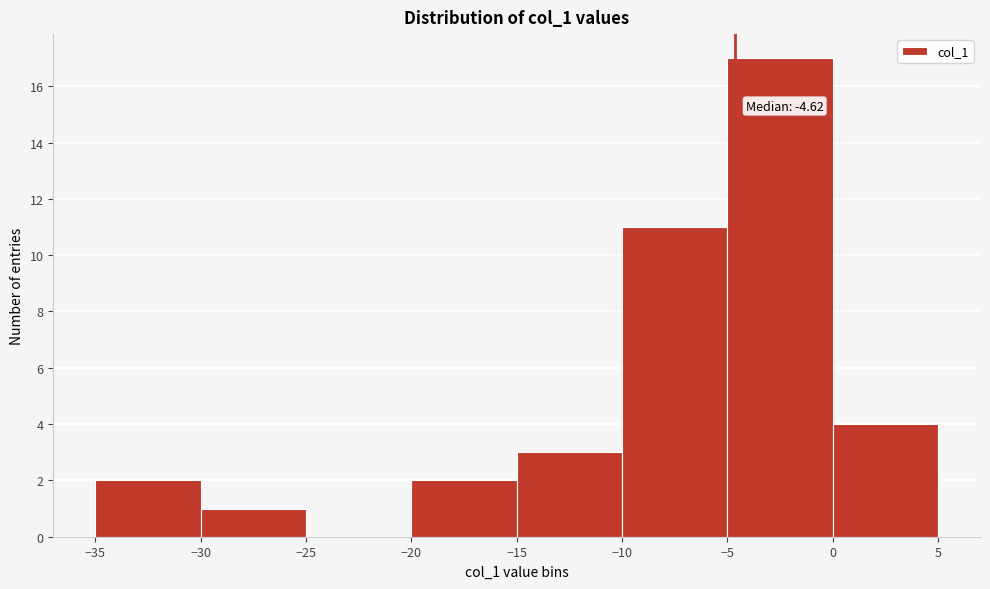

Over which range of the x-axis is the bar tallest?

-5 to 0